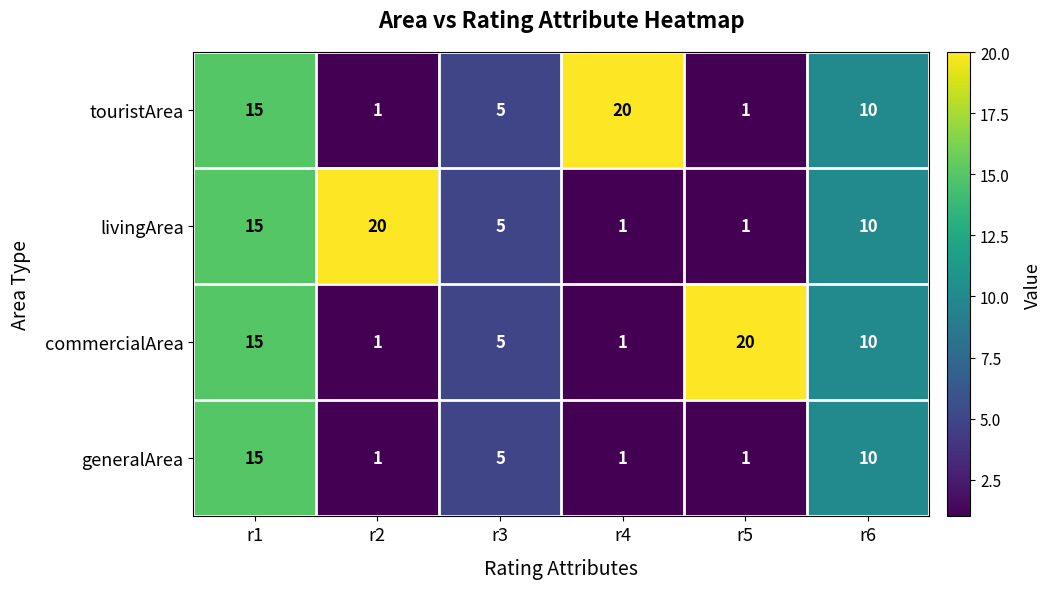

How many series are shown in this chart?

4